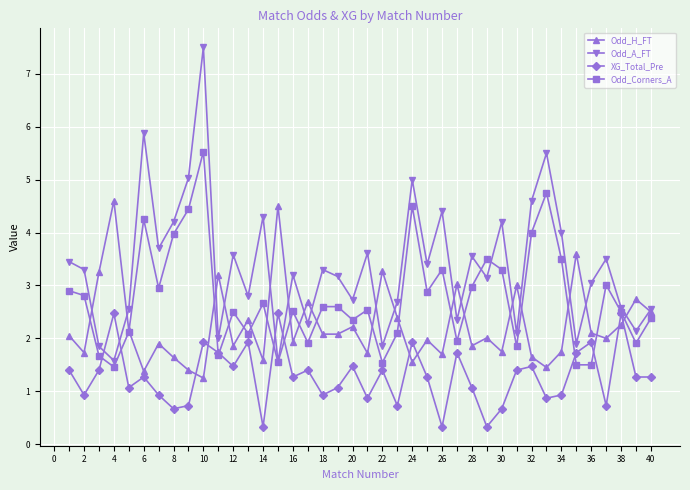

Rank the series by their average value, from highest to lowest.

Odd_A_FT, Odd_Corners_A, Odd_H_FT, XG_Total_Pre